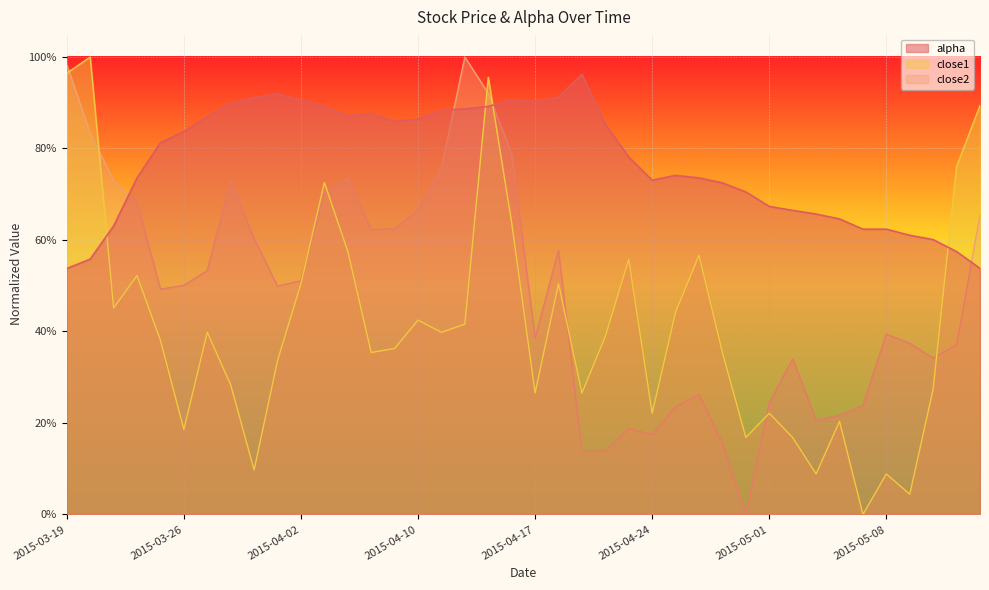

Does the chart display data point markers on the line(s)?

No